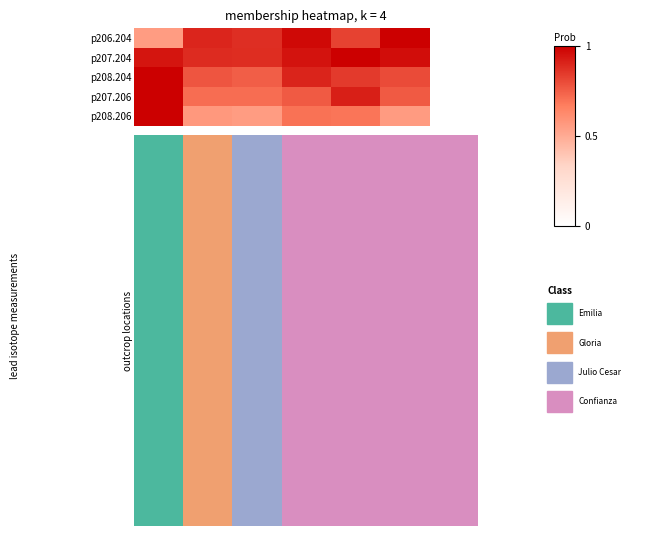

What is the difference between the highest and lowest values at 3?

0.3